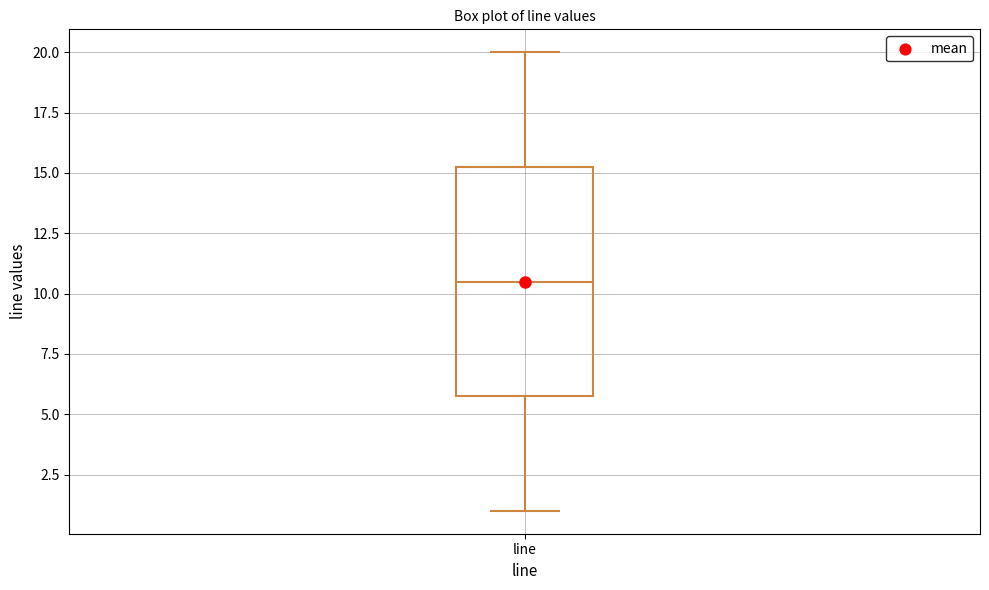

Read this box plot against the y-axis: the position of the median line, the range covered by the box, and the ends of both whiskers. The values are not printed on the chart, so give them approximately, as read against the axis.

median 10.5, box 6.0 to 15.5, whiskers 1.0 to 20.0